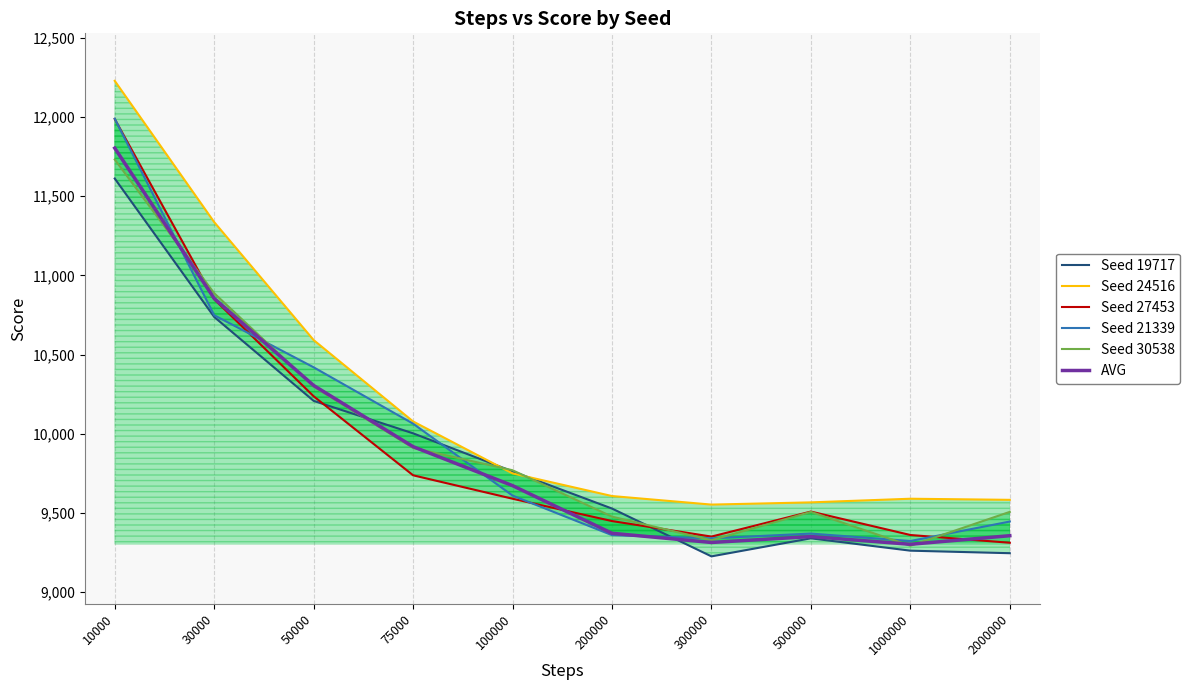

Which series changed the most between 75000 and 200000?

Seed 21339